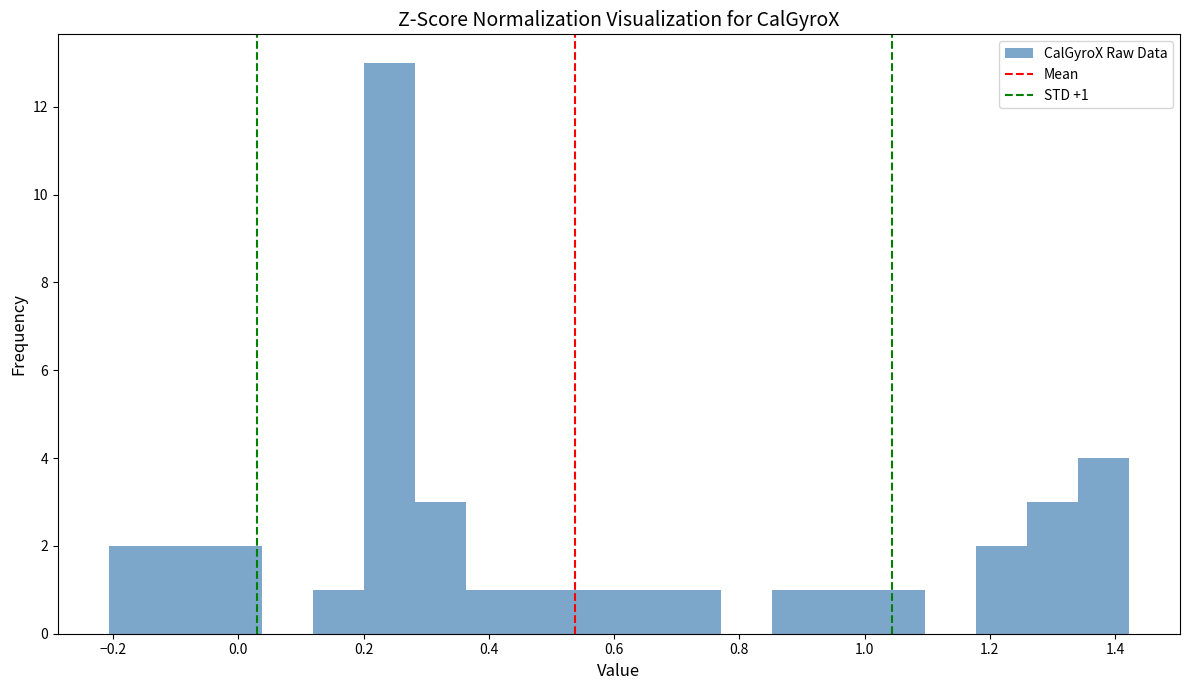

Over which range of the x-axis is the bar tallest?

0.20 to 0.28